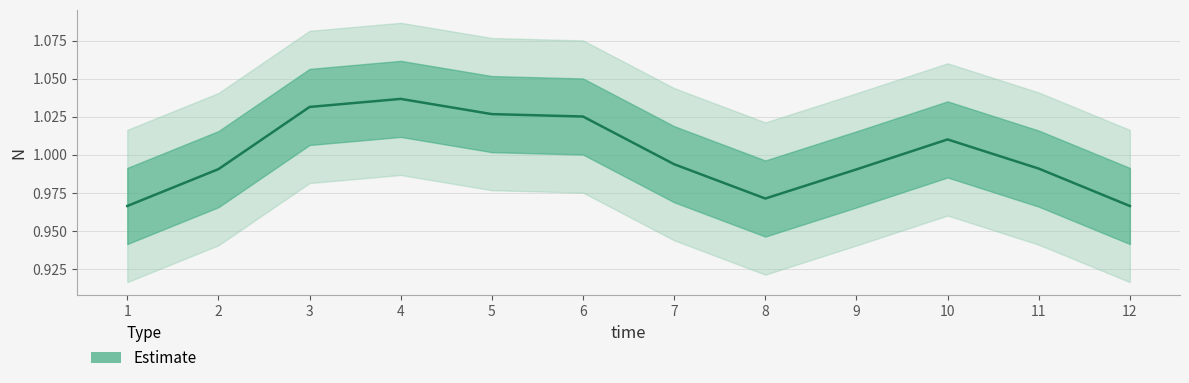

Is it true that the value at 11 is 0.5?

False